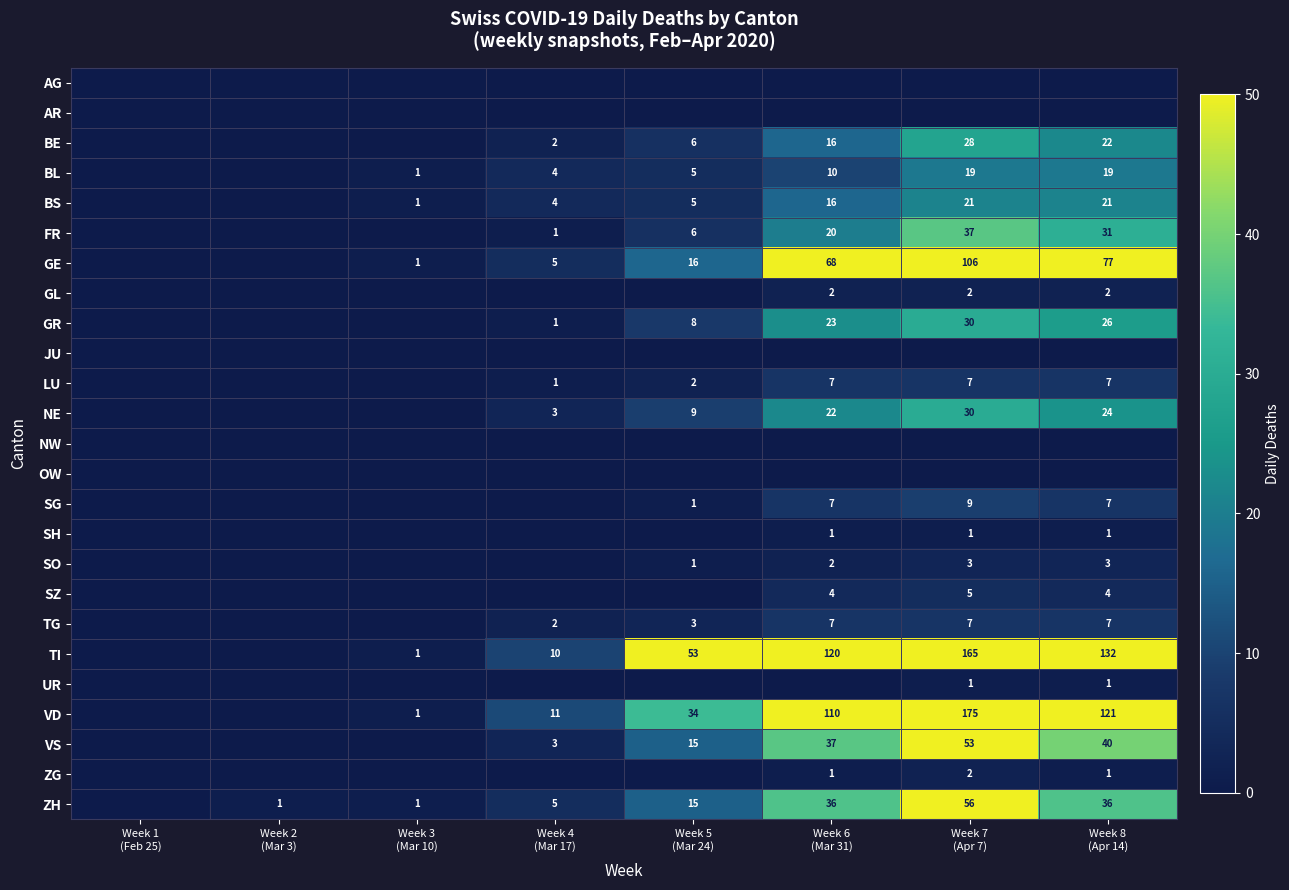

What is the total value across all series at Week 4
(Mar 17)?

52